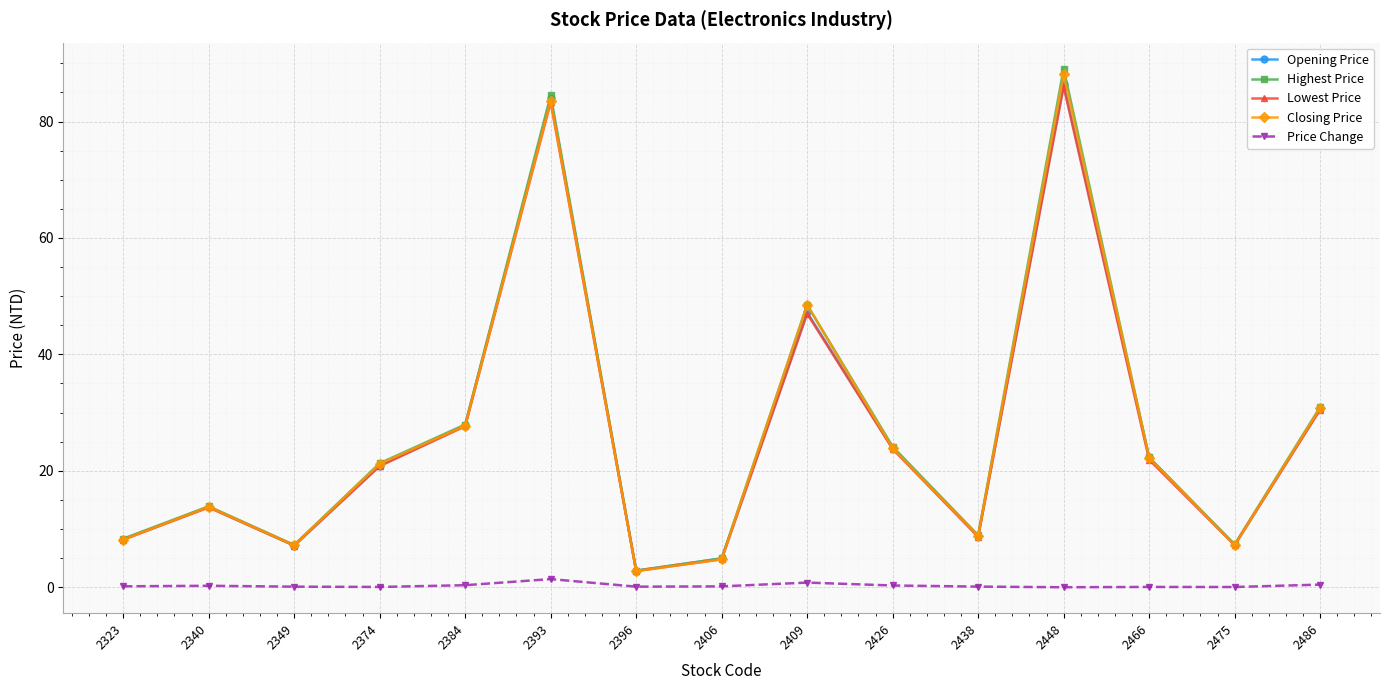

Which category has the highest value in the Highest Price series?

2448